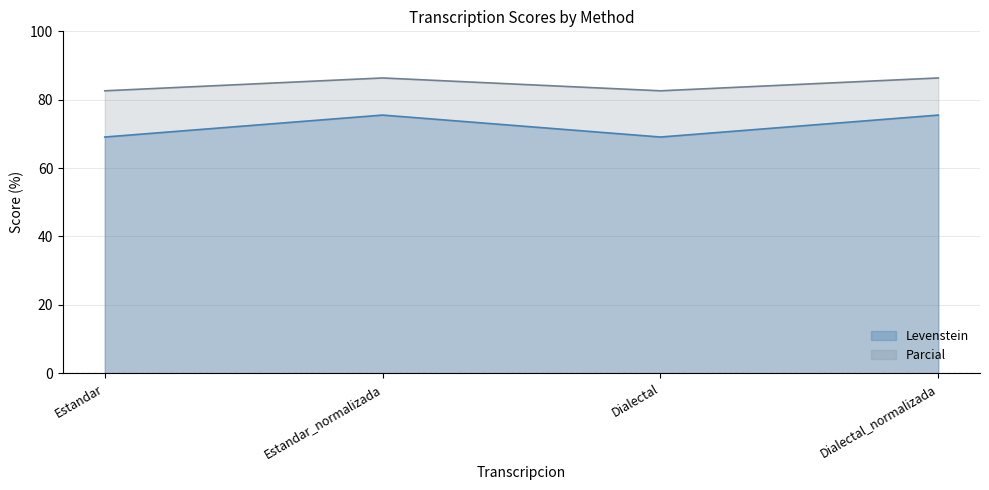

The Levenstein series shows 43.9 at Dialectal. True or false?

False